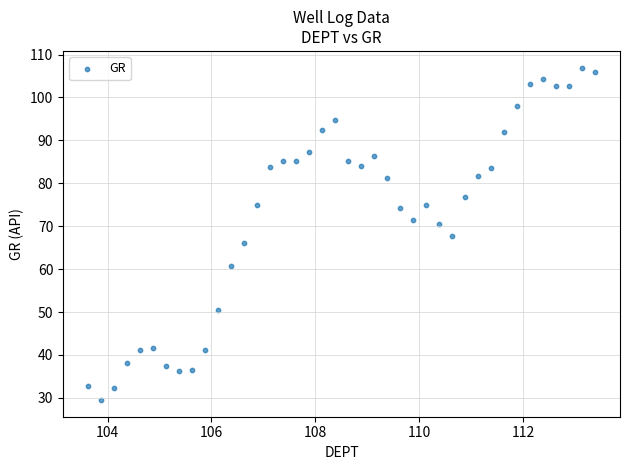

What is the range of Y values (max minus min)?

77.5